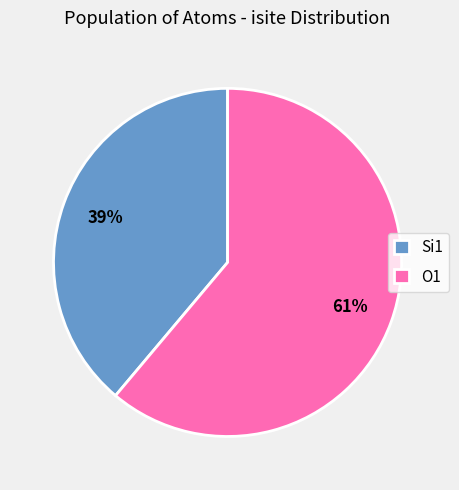

To the nearest percent, what is the difference between the largest and smallest slice percentages?

22%